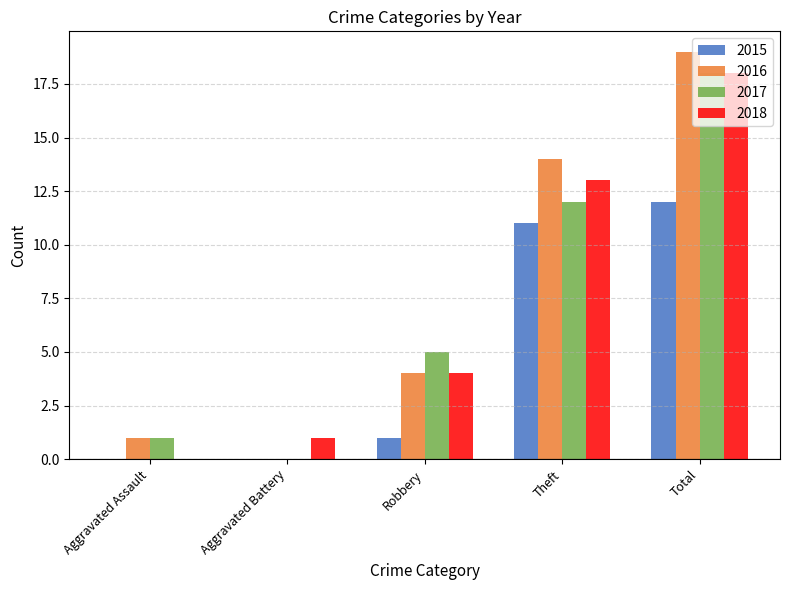

What are all the series names shown in the legend?

2015, 2016, 2017, 2018